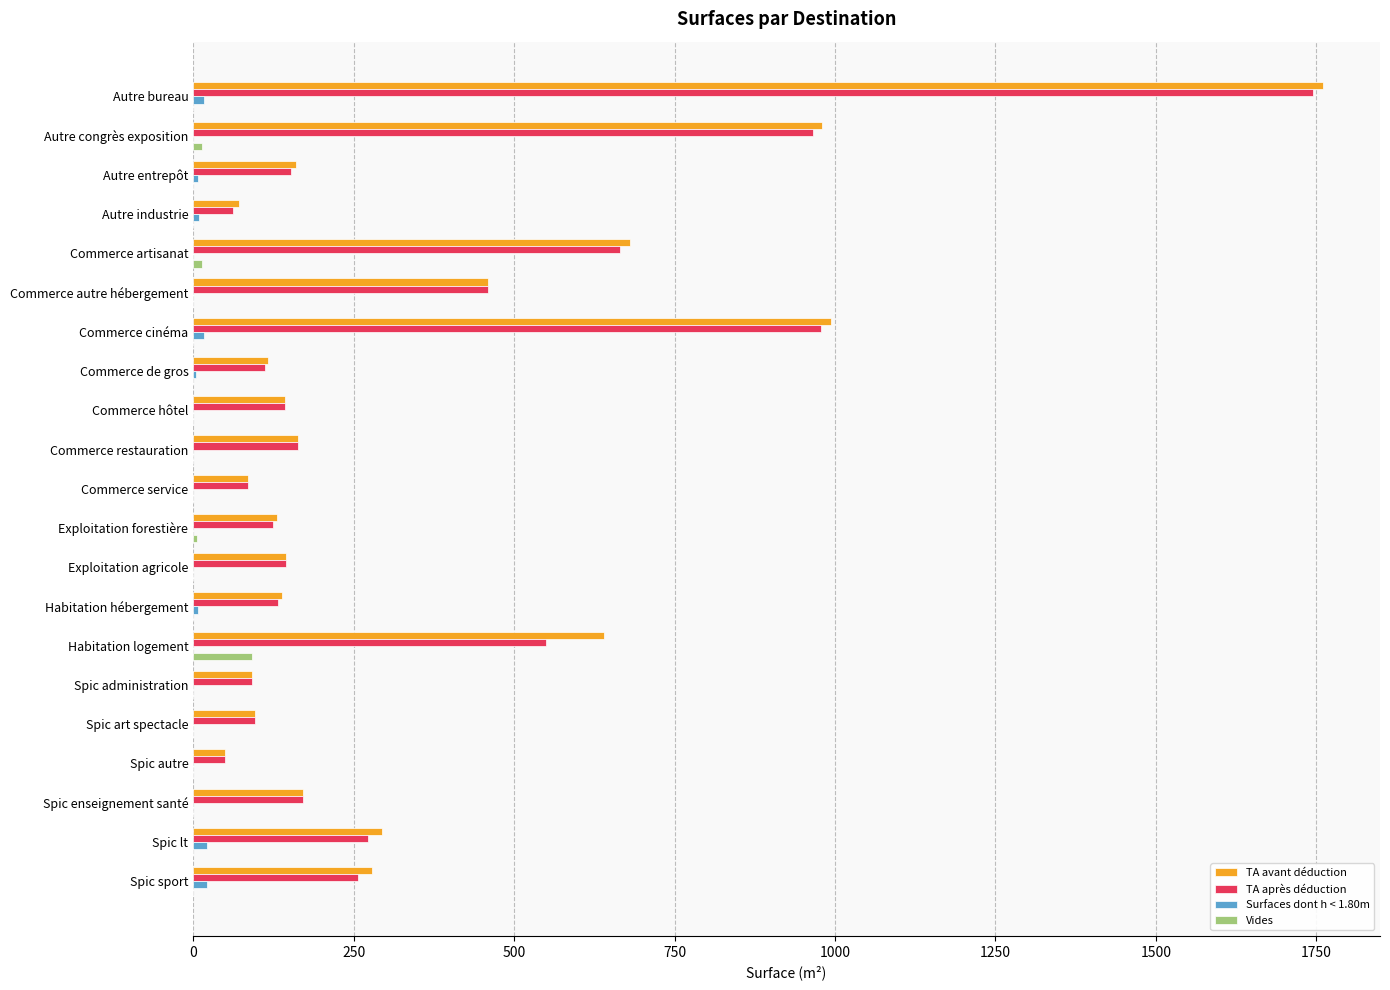

At which label does TA après déduction reach its peak?

Autre bureau